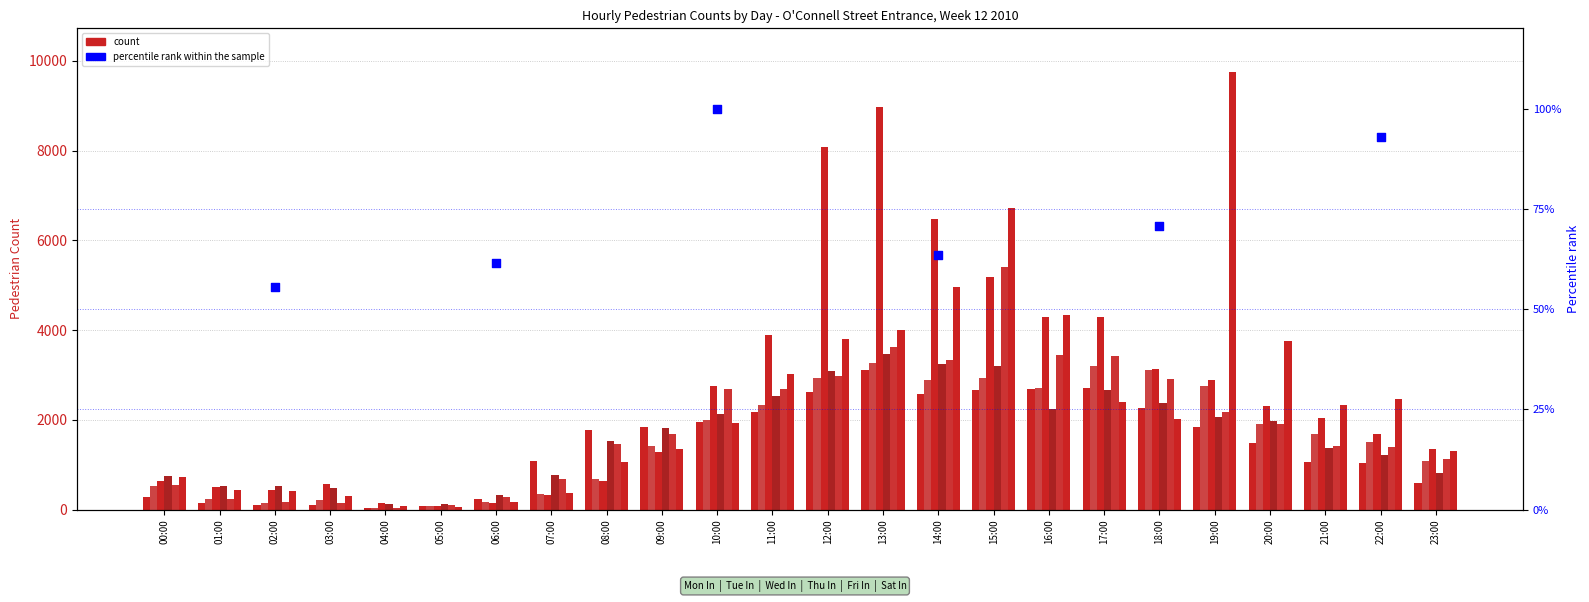

Which series has the largest total across all categories?

Wed In